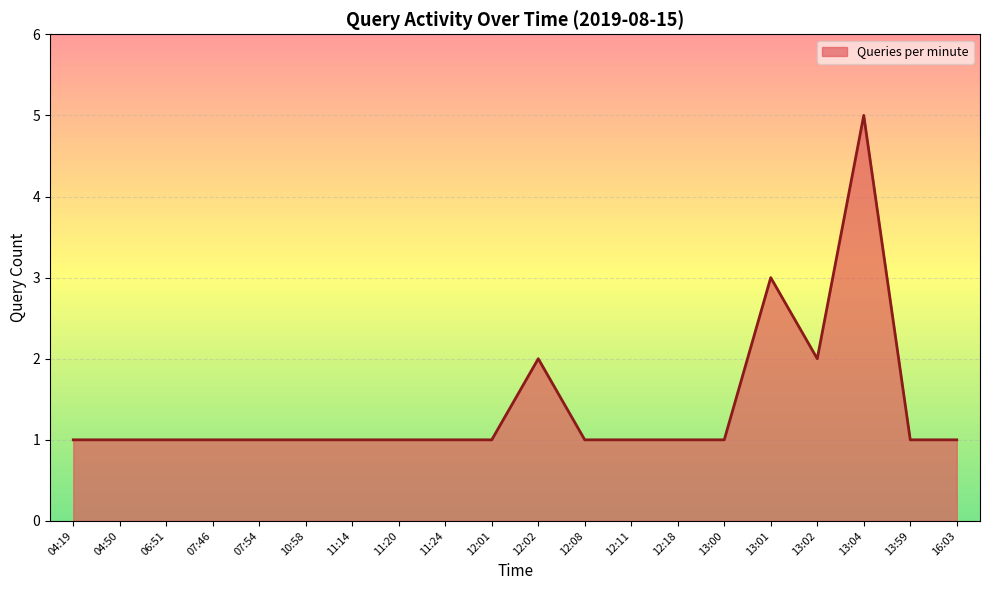

The value at 13:59 is 2. True or false?

False